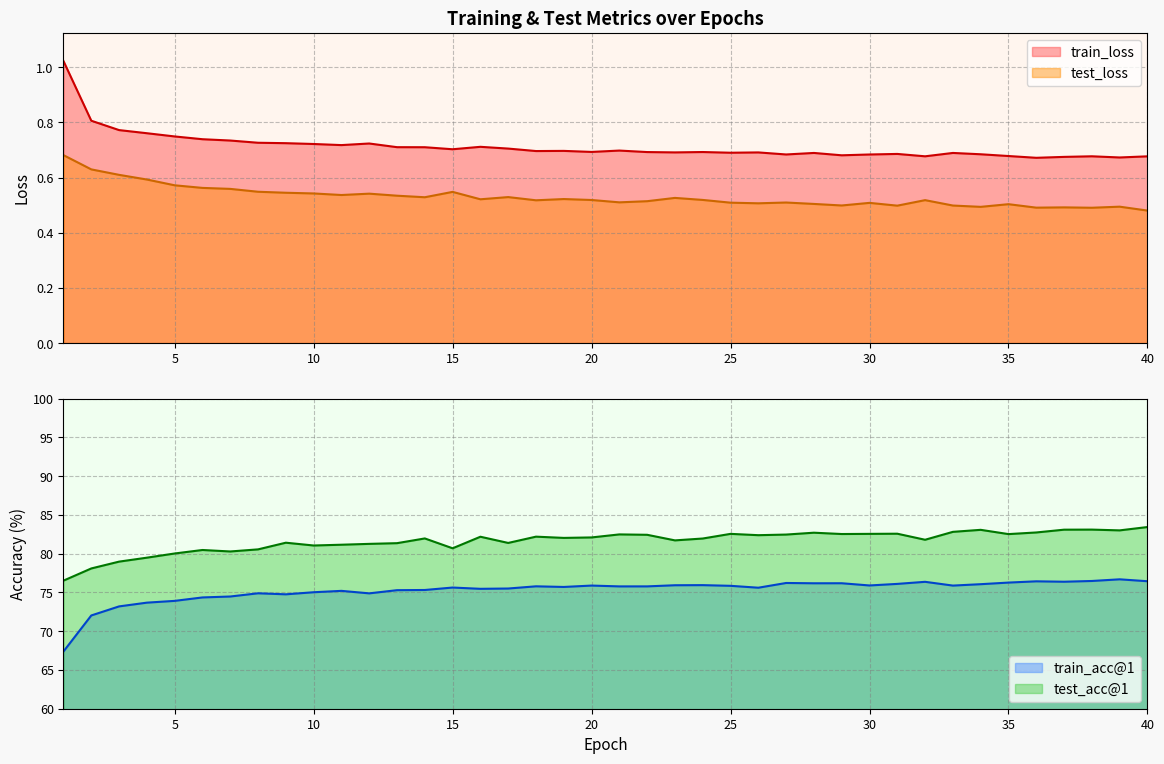

True or false: test_loss has more than 2 interior local peaks.

True